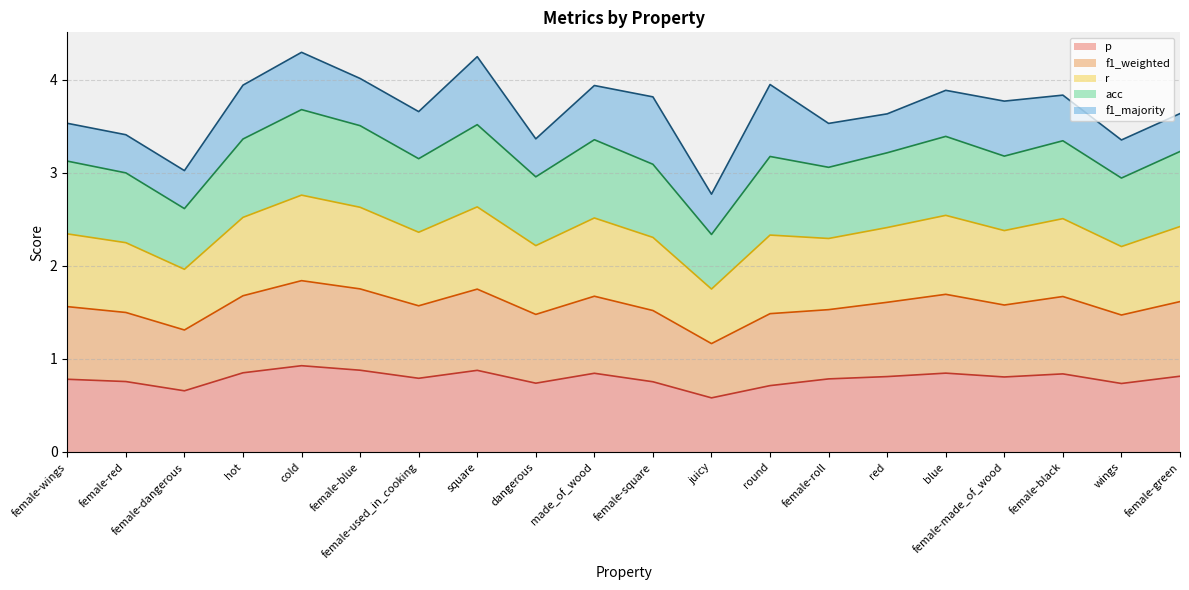

Count the p values in the range 0 to 1.

20